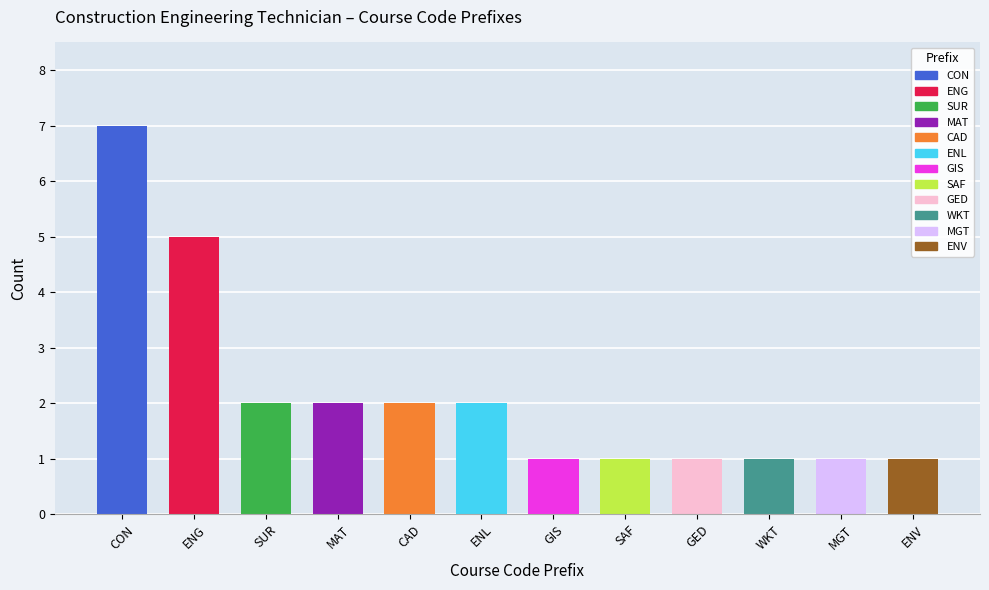

Reading right to left, extract all data points from this chart.

1	1	1	1	1	1	2	2	2	2	5	7